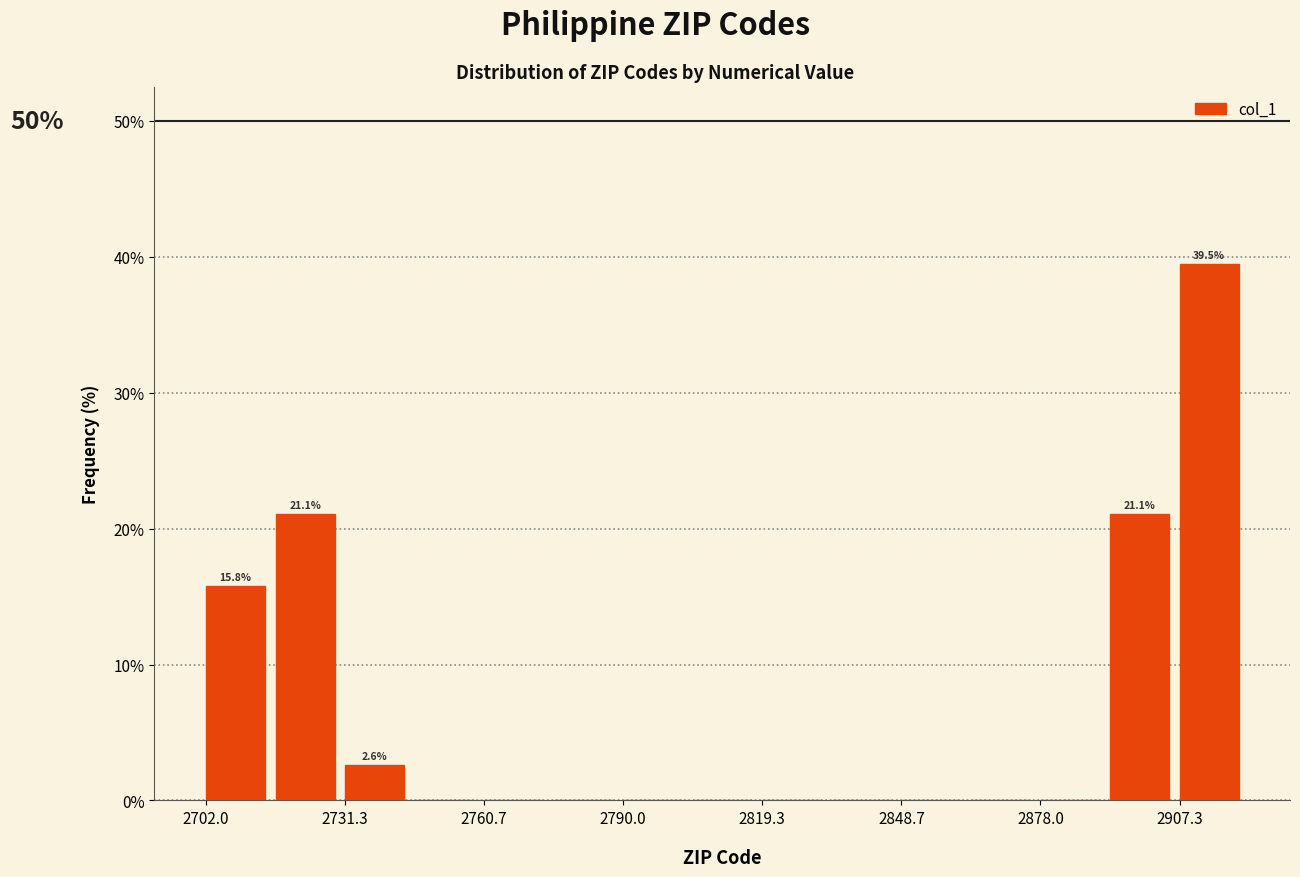

Around what value on the x-axis is the tallest bar? Give the approximate position of its centre, as read against the axis.

2915